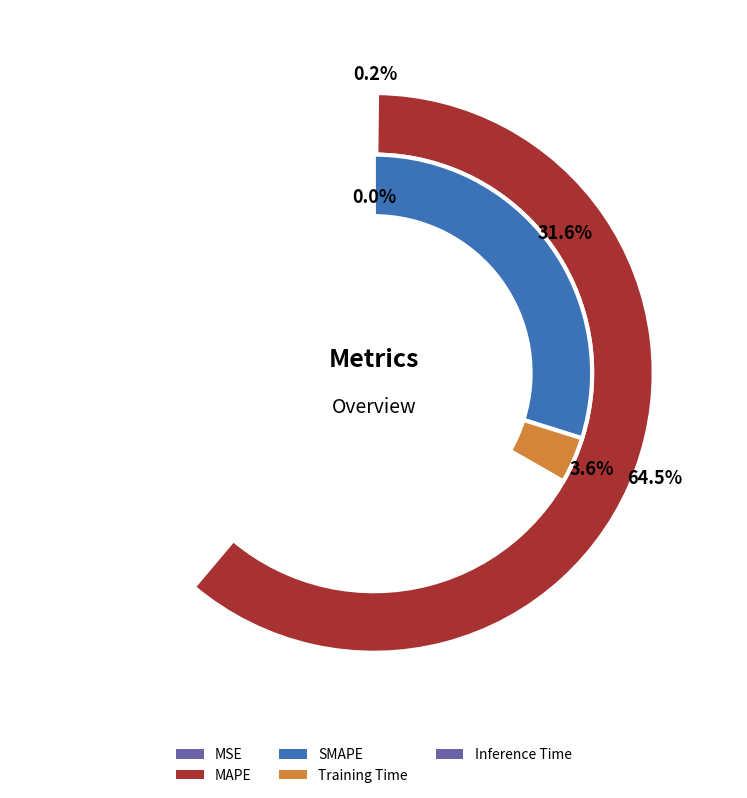

Which slice is the largest?

MAPE